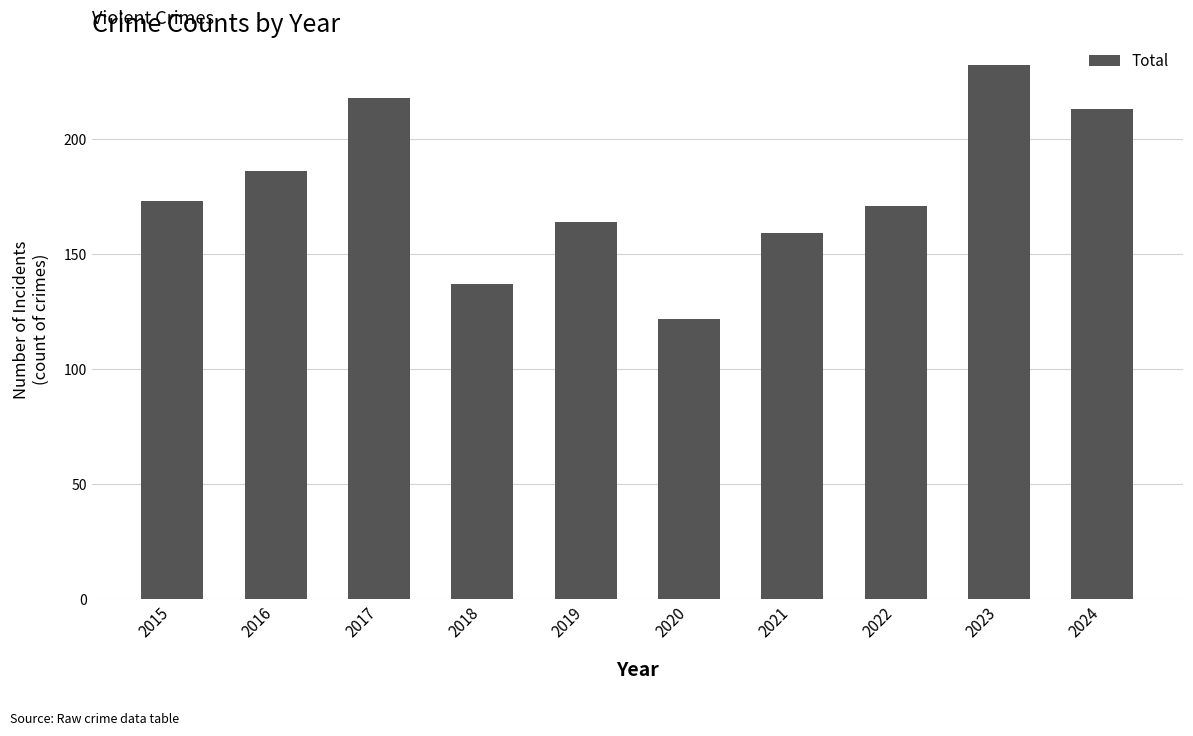

Rank the categories by value from lowest to highest.

2020, 2018, 2021, 2019, 2022, 2015, 2016, 2024, 2017, 2023